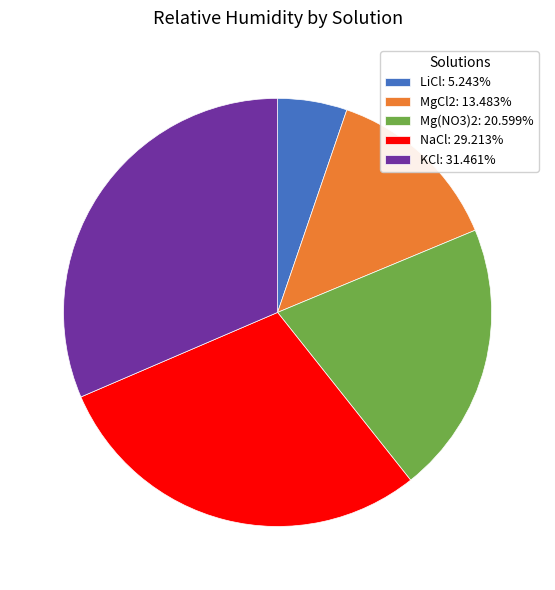

Which slice is the smallest?

LiCl